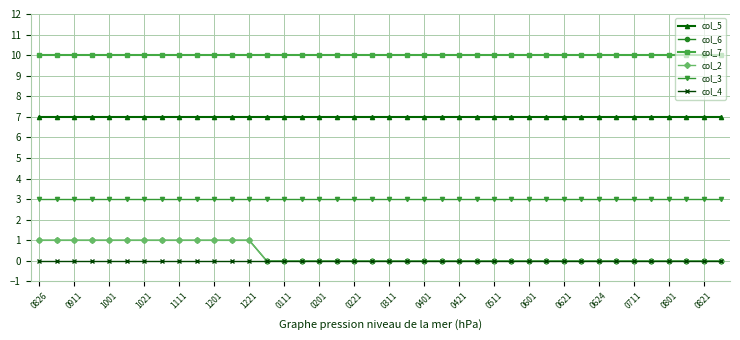

At which category is the sum across all series the highest?

0826